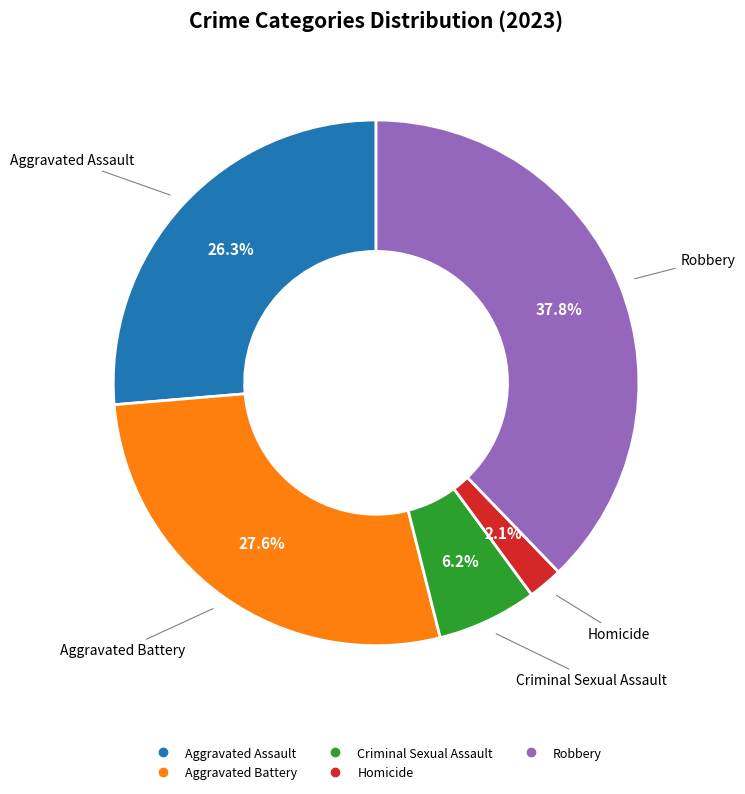

To the nearest percent, what is the combined percentage of Aggravated Battery and Homicide?

30%